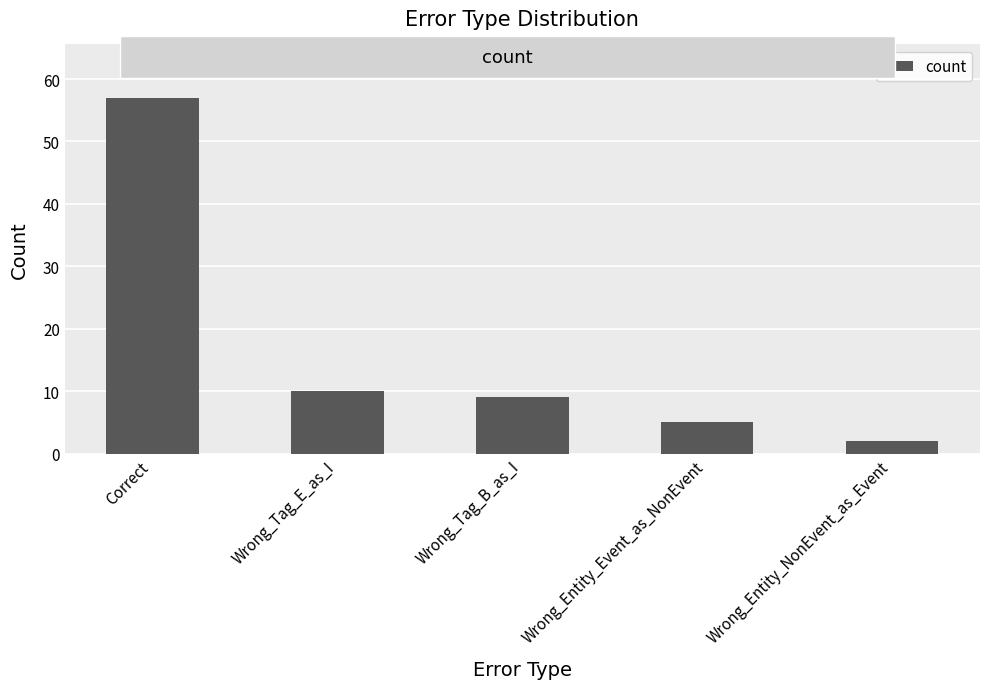

Where is the data nearest to the value 29?

Wrong_Tag_E_as_I